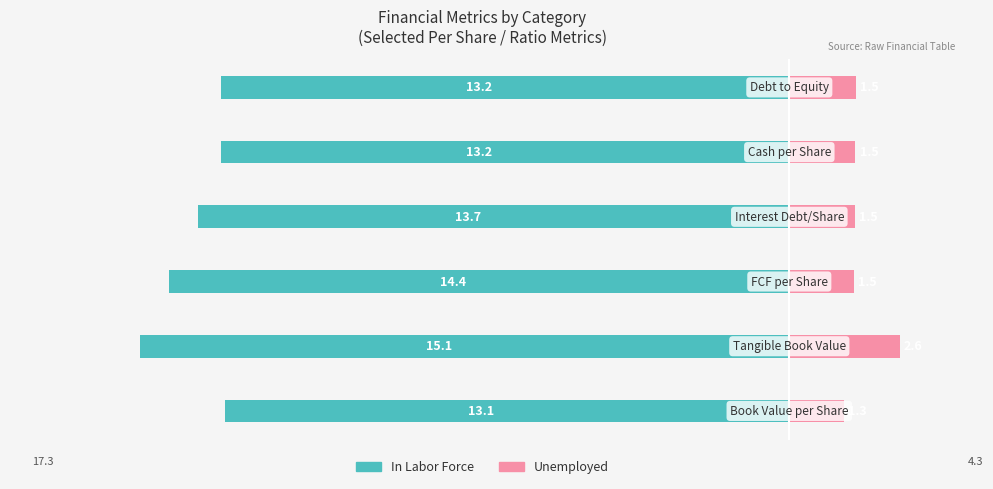

Count the Unemployed values in the range 1 to 2.

5